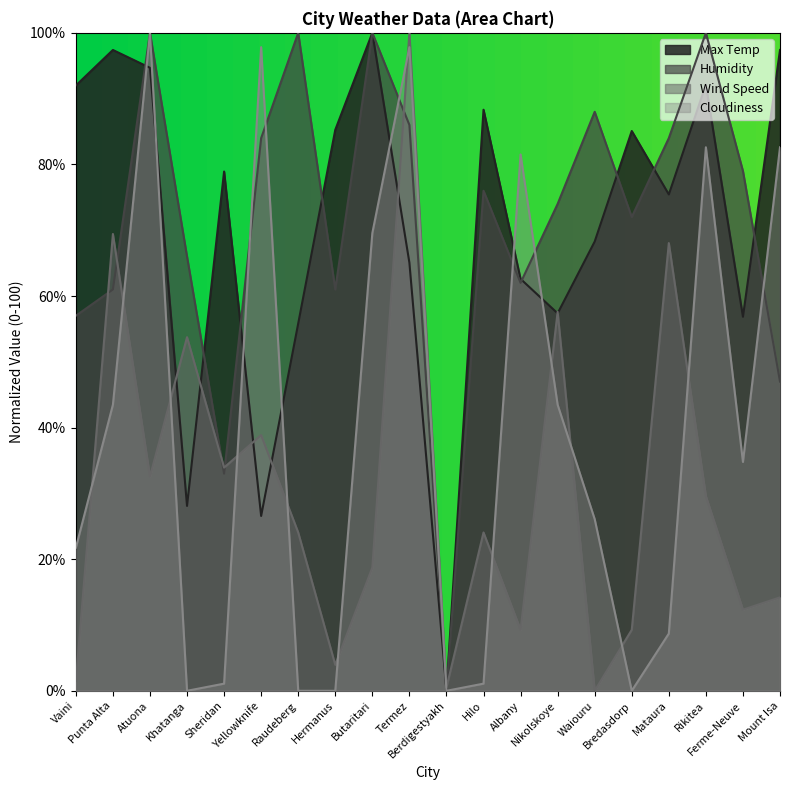

What is the label of the 3rd point from the left?

Atuona